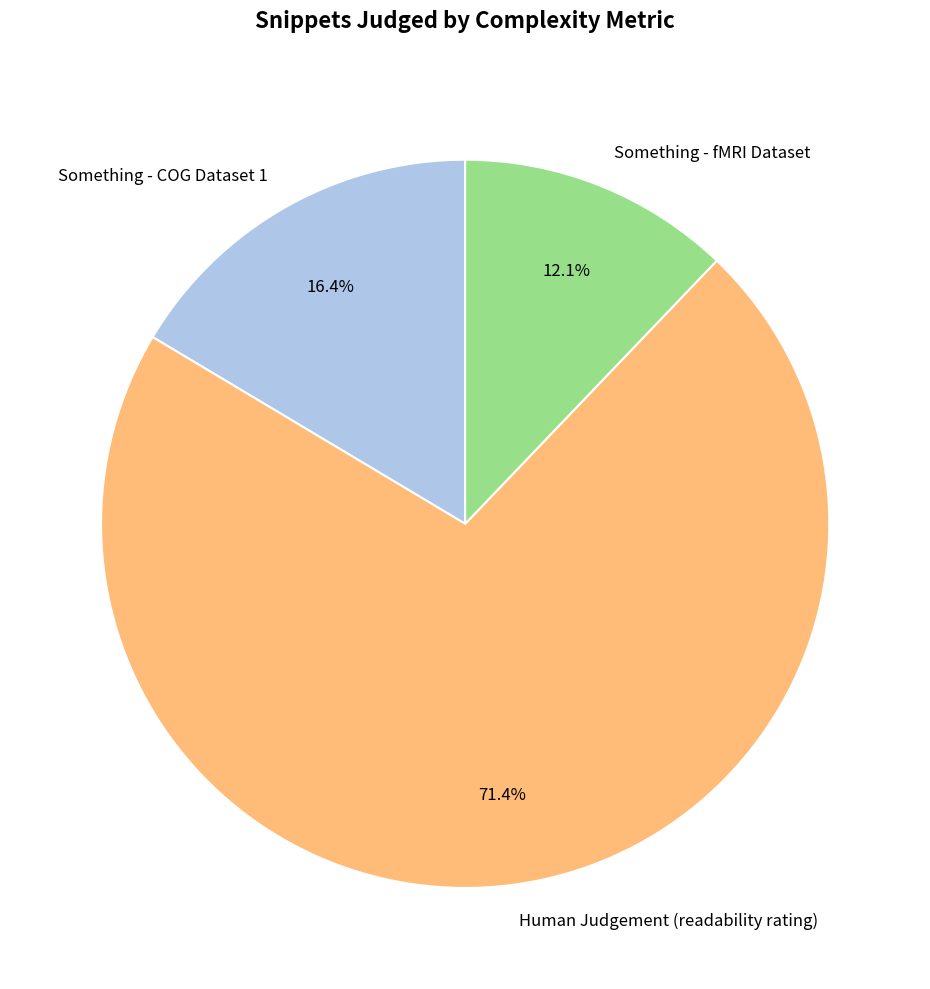

Does Something - fMRI Dataset represent more than half of the total?

No